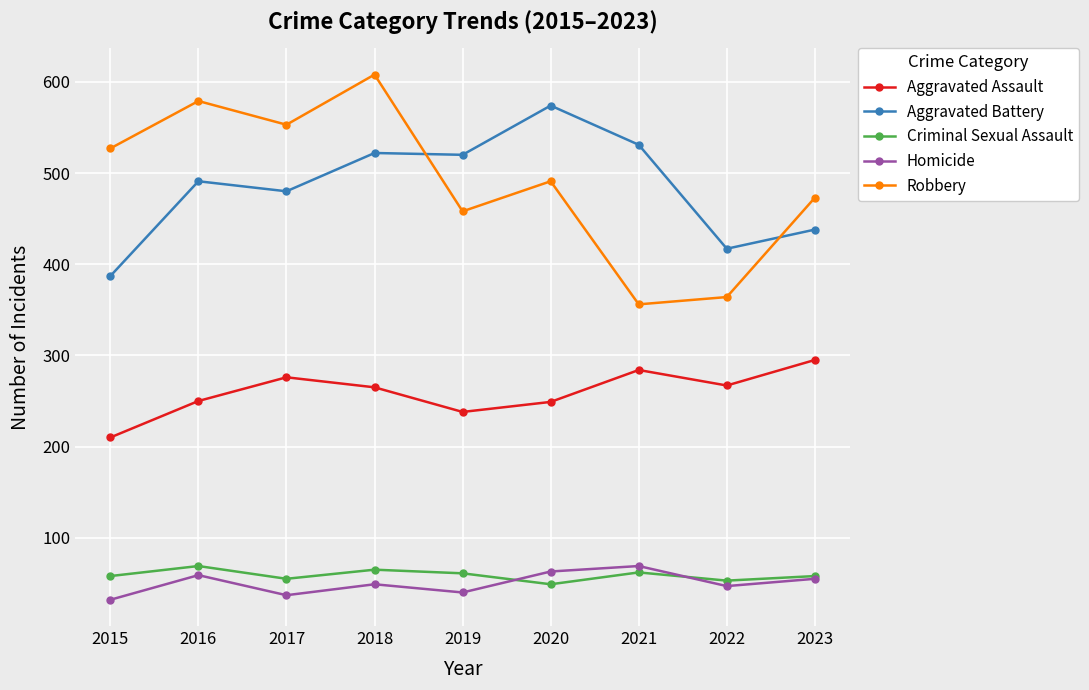

Where is the first local minimum for Robbery?

2017